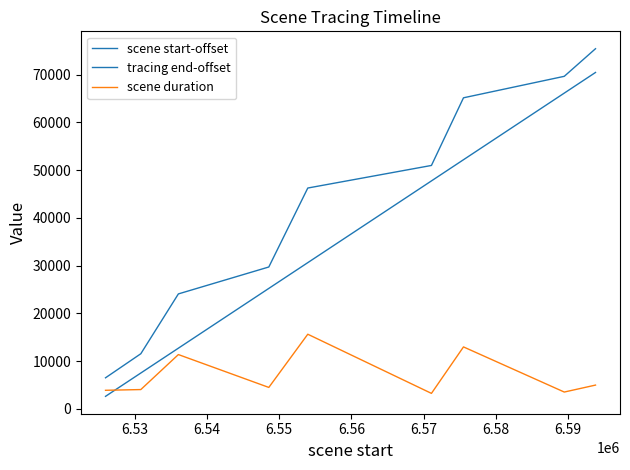

Count the number of data series in this chart.

3